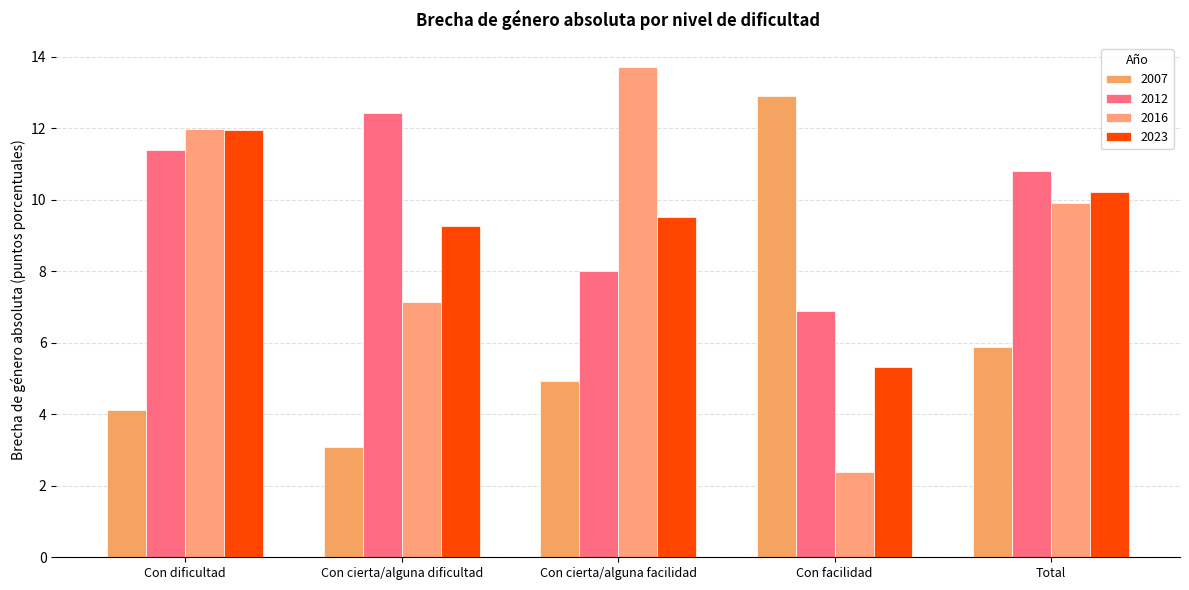

What position from the right is Con cierta/alguna dificultad?

4